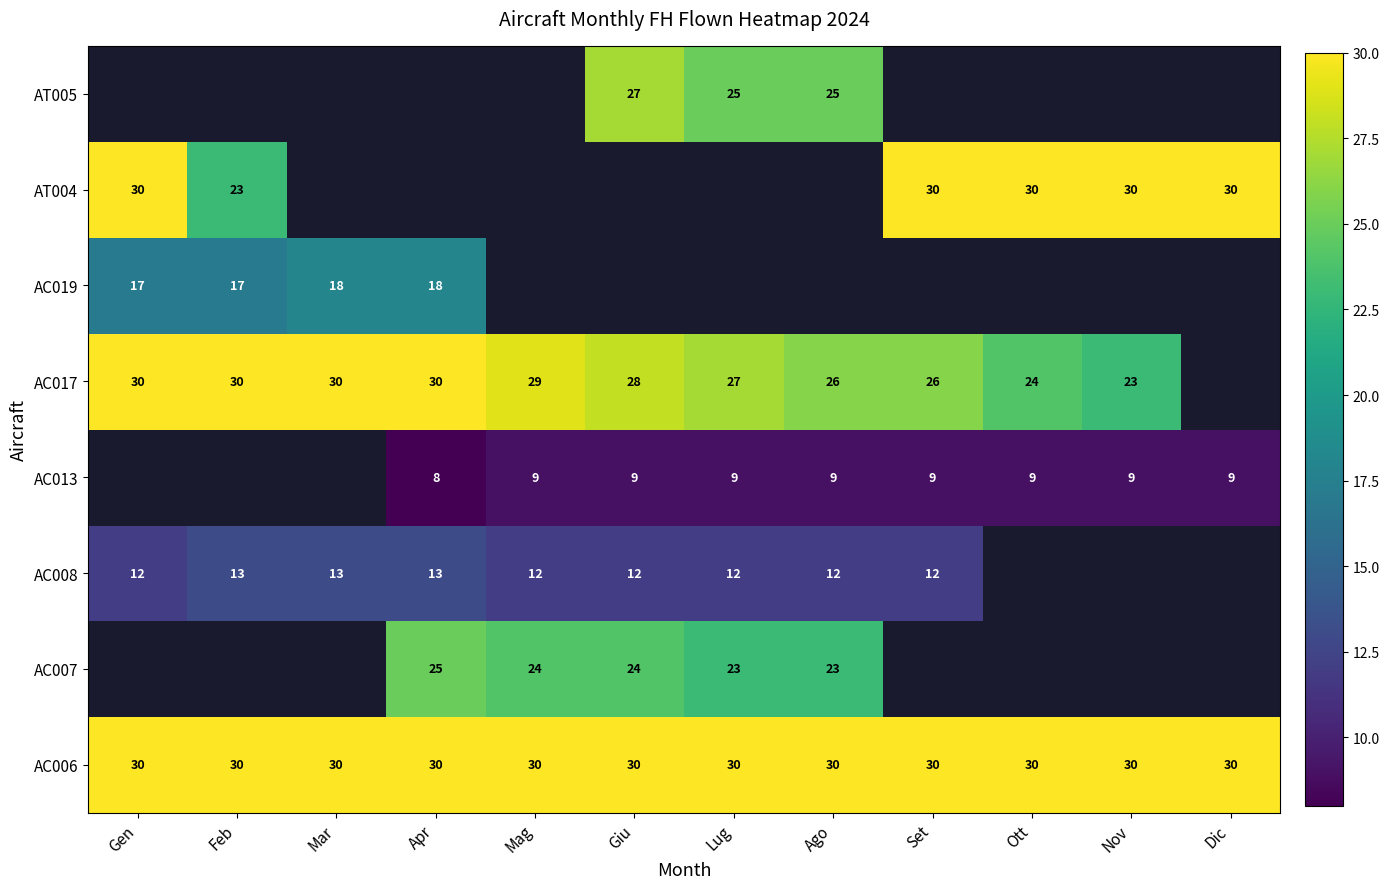

What is the difference between the AC017 values at Mar and Set?

4